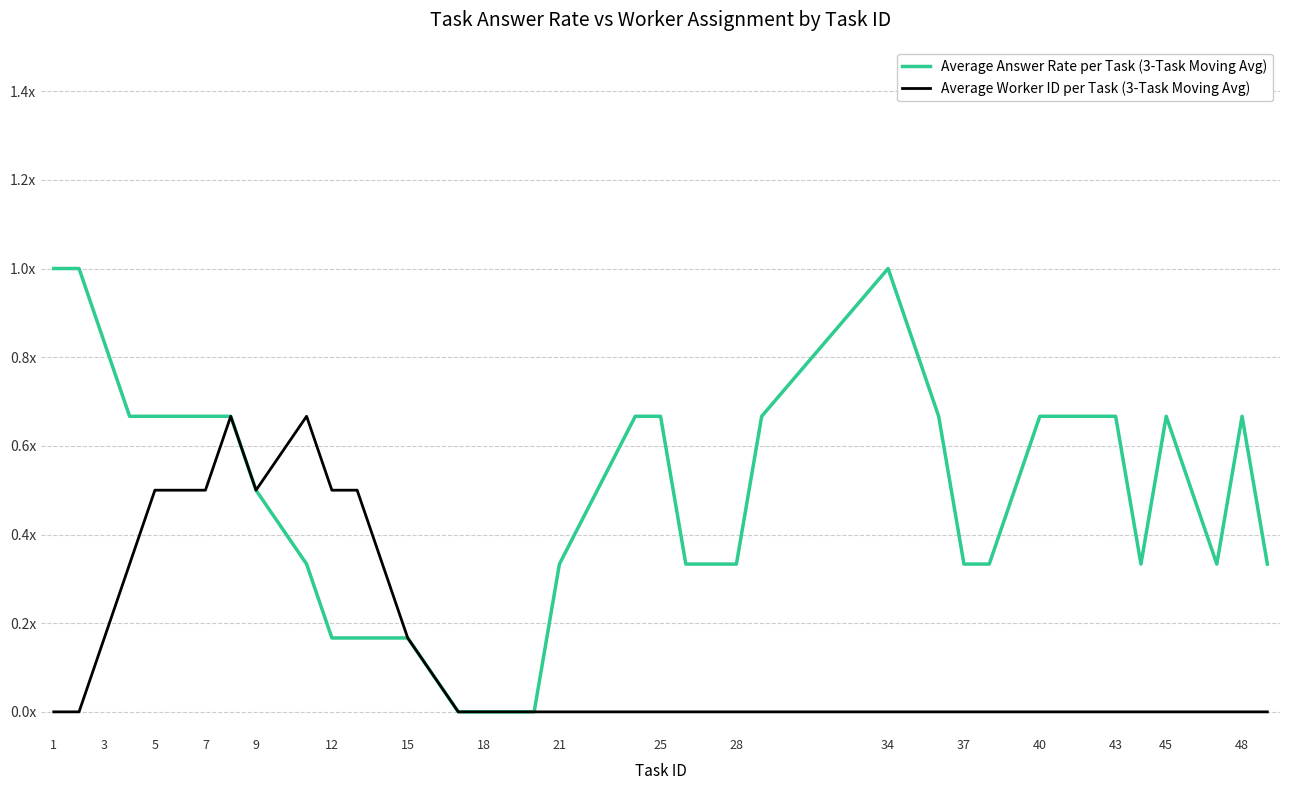

Does the chart have visible grid lines?

Yes